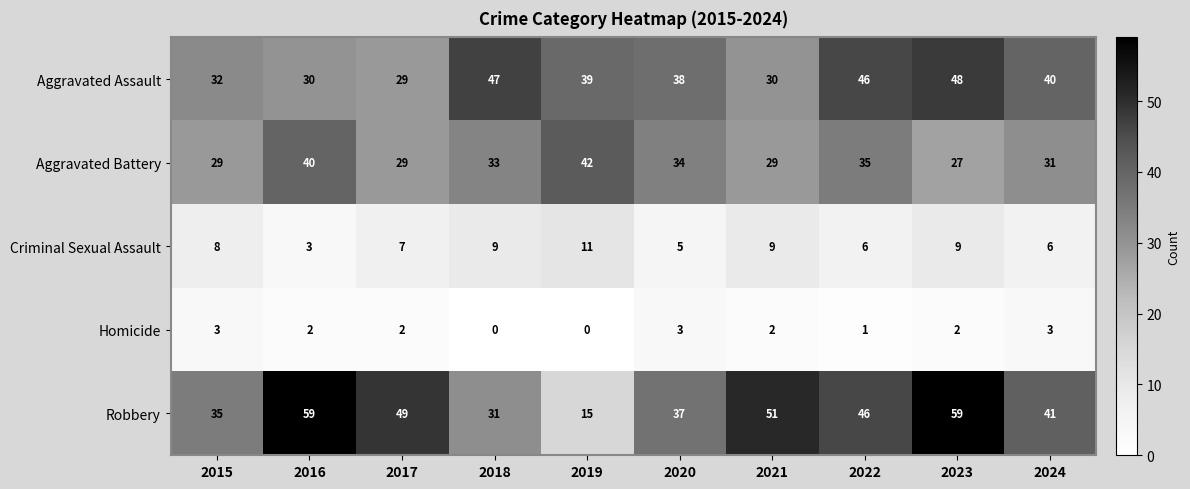

At 2019, list the series in order from largest to smallest.

Aggravated Battery, Aggravated Assault, Robbery, Criminal Sexual Assault, Homicide